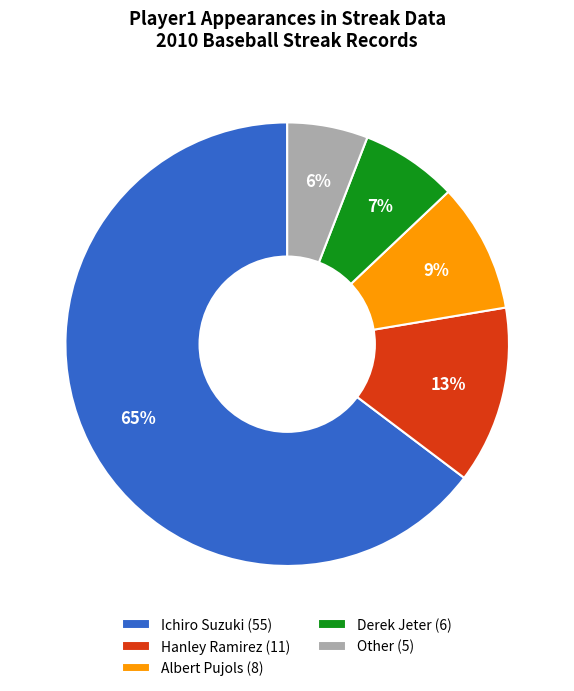

What percentage is the Other slice, to the nearest percent?

6%